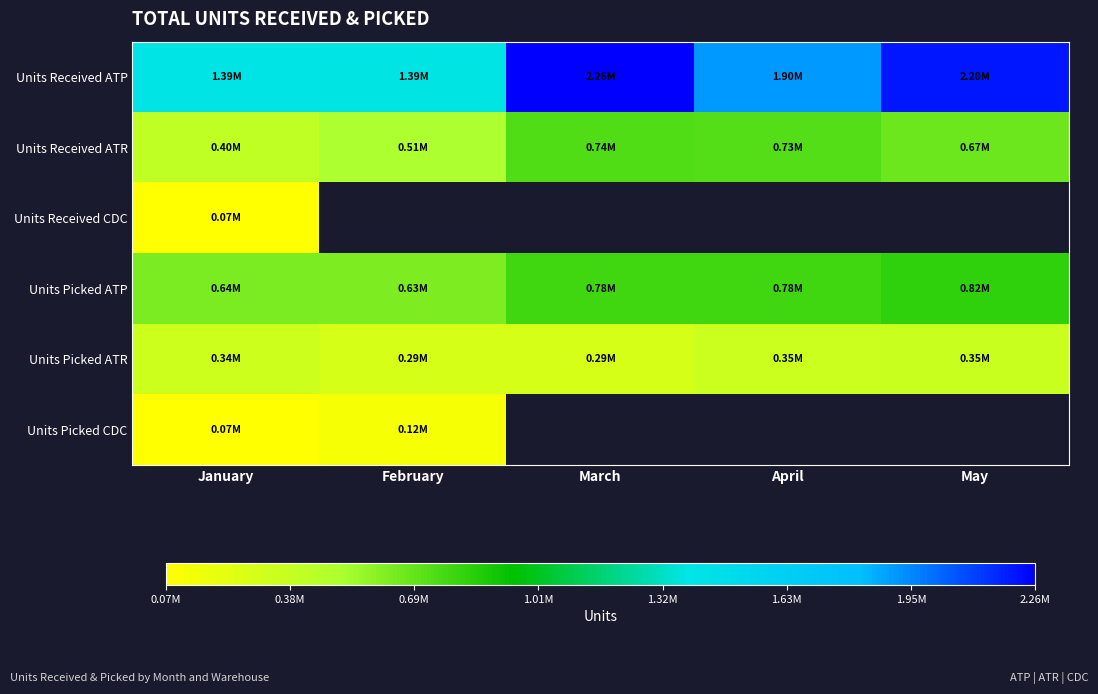

True or false: Units Picked ATP has a value of 824755.3 at May.

True